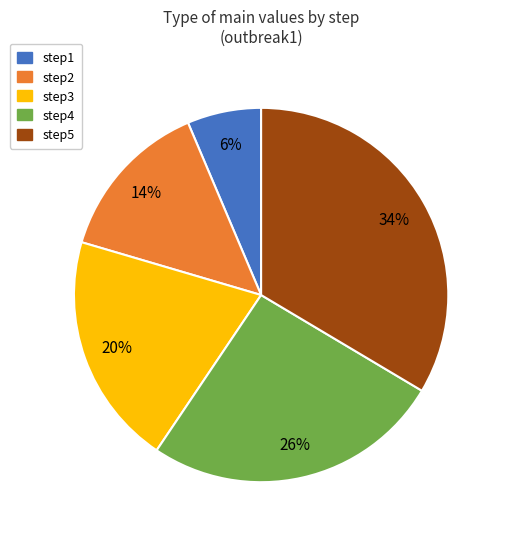

Which has a higher value, step3 or step1?

step3